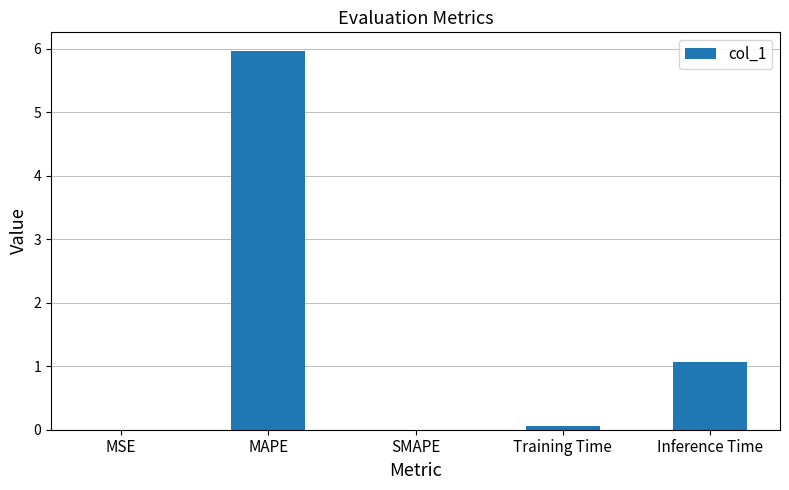

At which label is the value closest to 2?

Inference Time